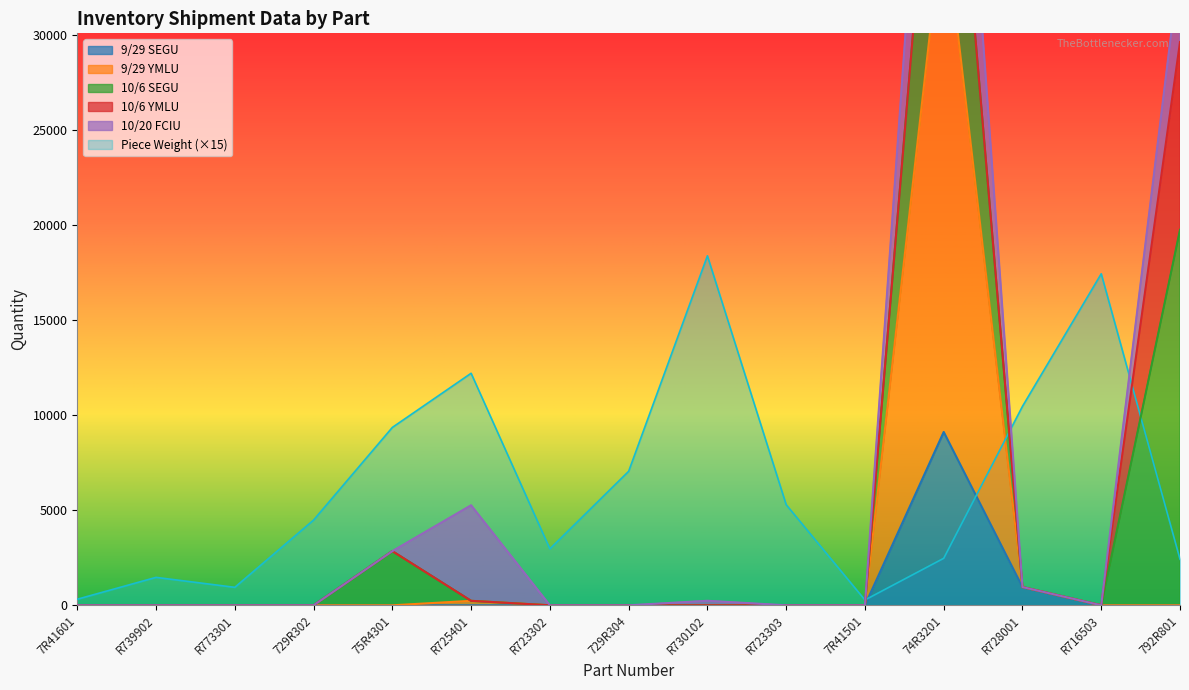

What is the maximum value for Piece Weight (×15)?

18390.0